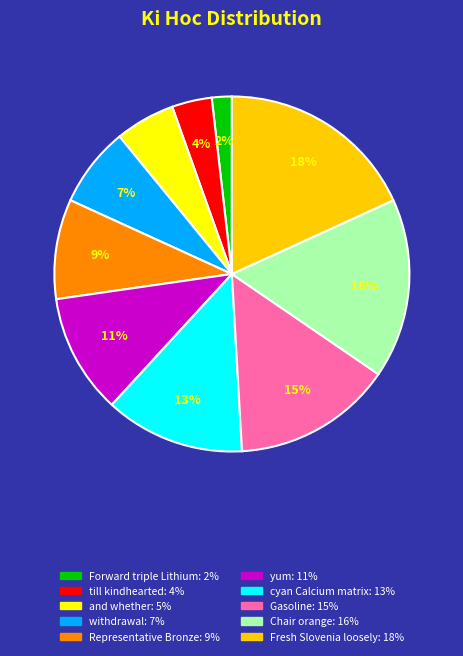

Which slice is the largest?

Fresh Slovenia loosely